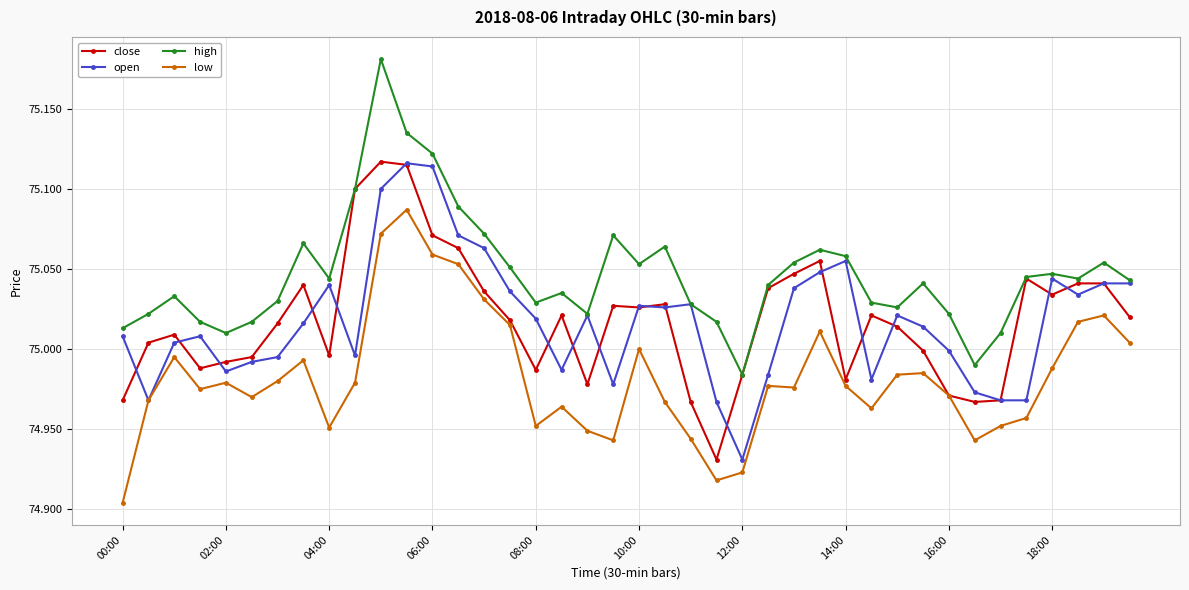

True or false: close has more than 2 interior local peaks.

True